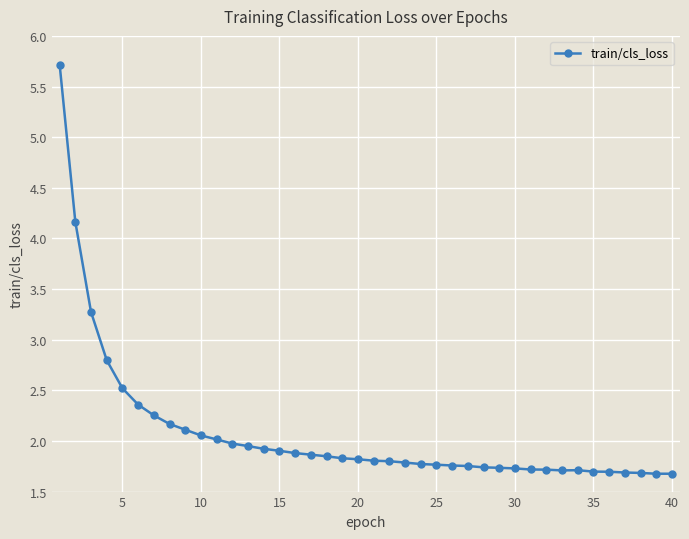

How many lines are shown in the chart?

1